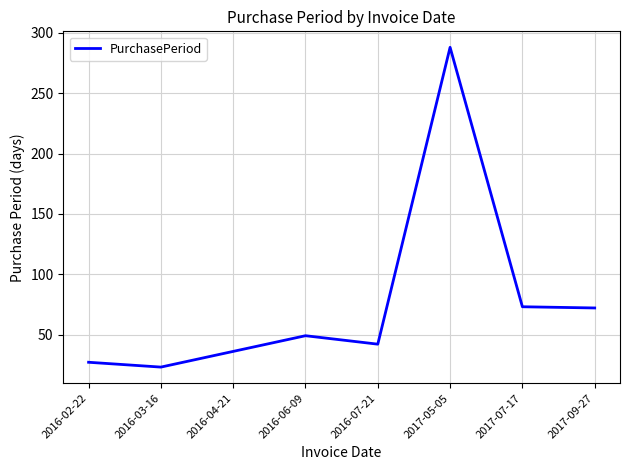

The value at 2016-06-09 is 83. True or false?

False